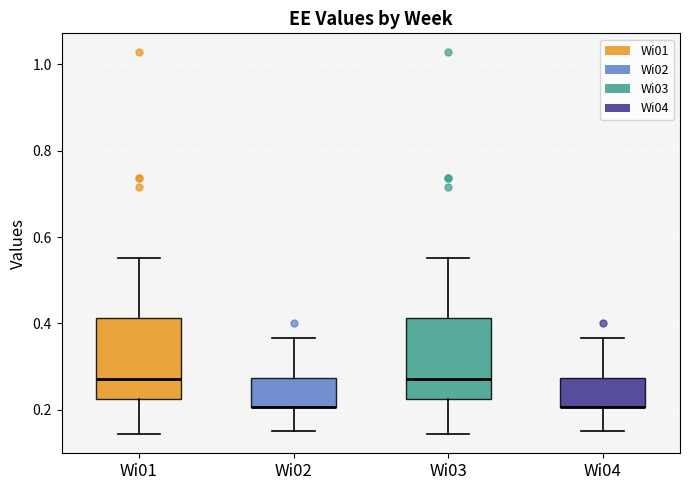

Reading left to right, read every box against the y-axis: the position of its median line, the range the box covers, and the ends of its whiskers. The values are not printed on the chart, so give them approximately, as read against the axis.

Wi01: median 0.28, box 0.22 to 0.42, whiskers 0.14 to 0.56
Wi02: median 0.20 (drawn on the box's lower edge), box 0.20 to 0.28, whiskers 0.14 to 0.36
Wi03: median 0.28, box 0.22 to 0.42, whiskers 0.14 to 0.56
Wi04: median 0.20 (drawn on the box's lower edge), box 0.20 to 0.28, whiskers 0.14 to 0.36